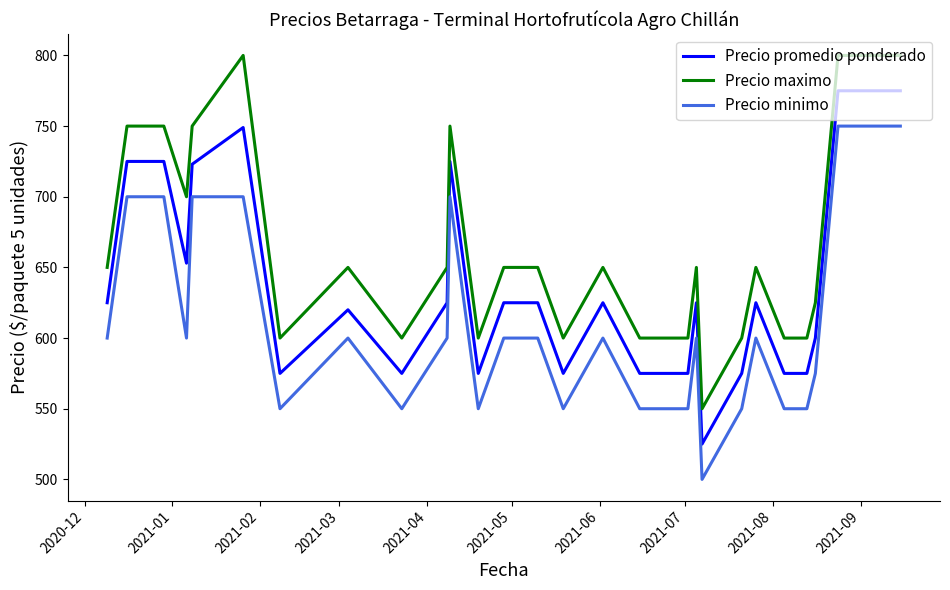

How many lines are shown in the chart?

3